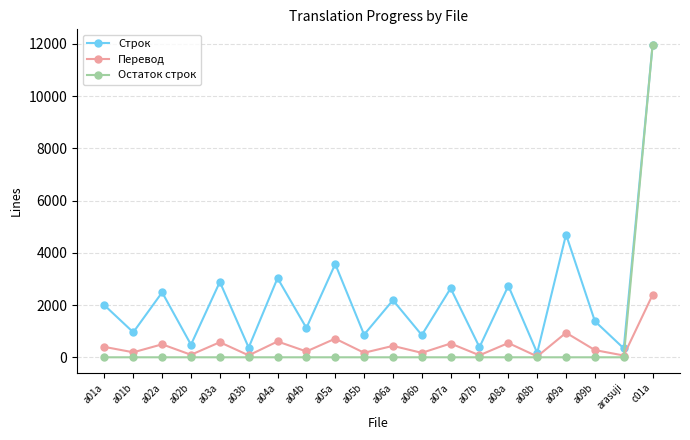

Which category has the highest value across all series?

c01a